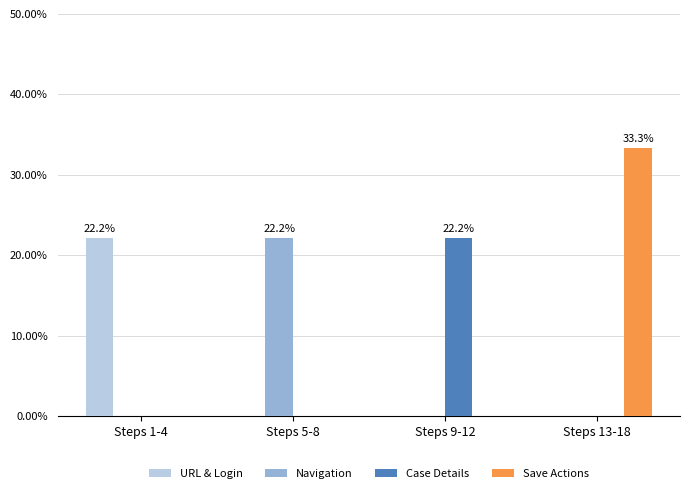

What is the sum of the URL & Login values at Steps 13-18 and Steps 1-4?

22.2